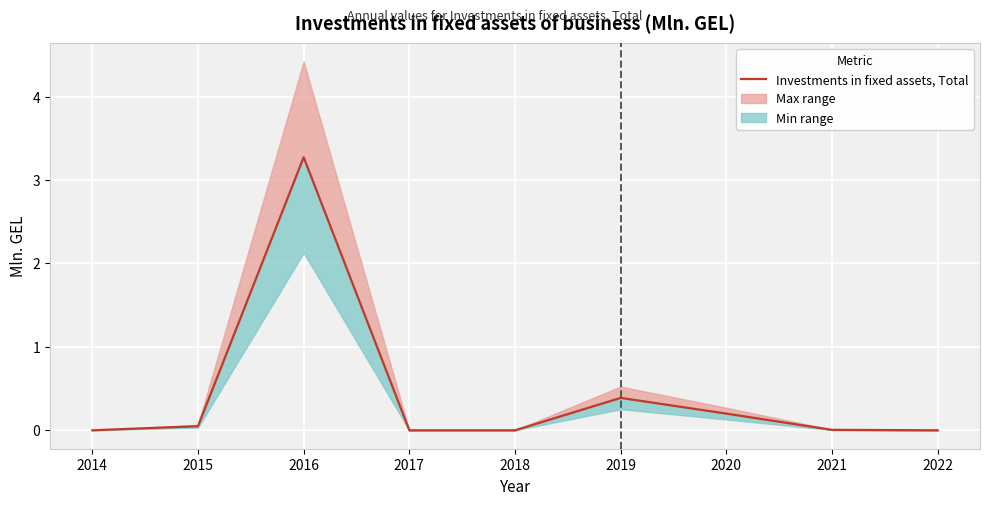

True or false: the data has more than 2 interior local peaks.

False